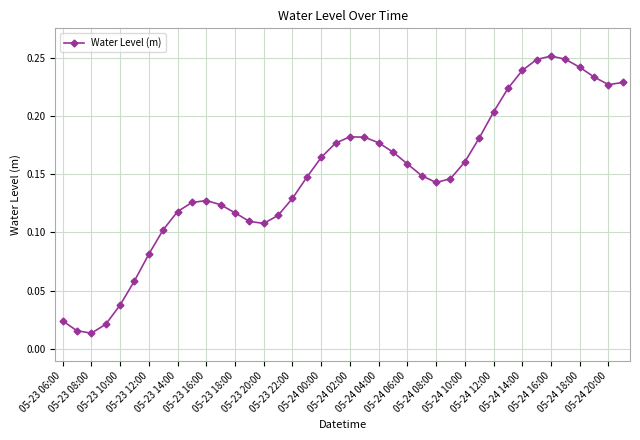

What is the sum of all values?

5.9